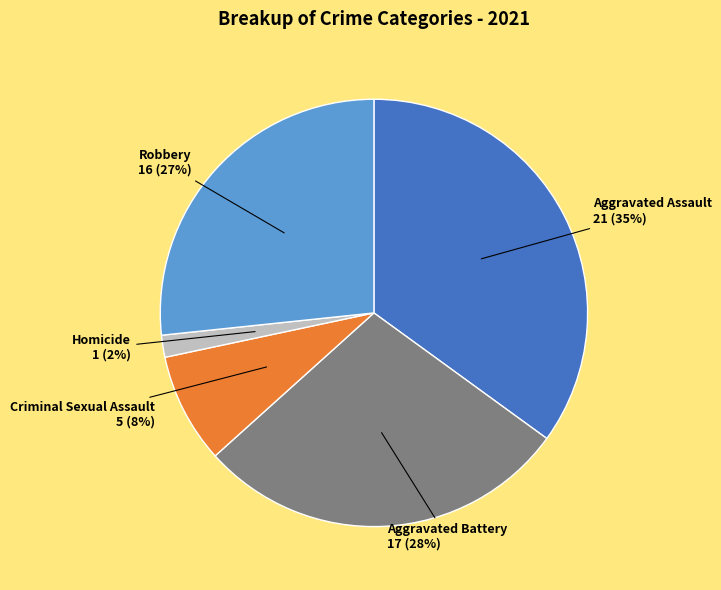

To the nearest percent, what is the average slice percentage?

20%